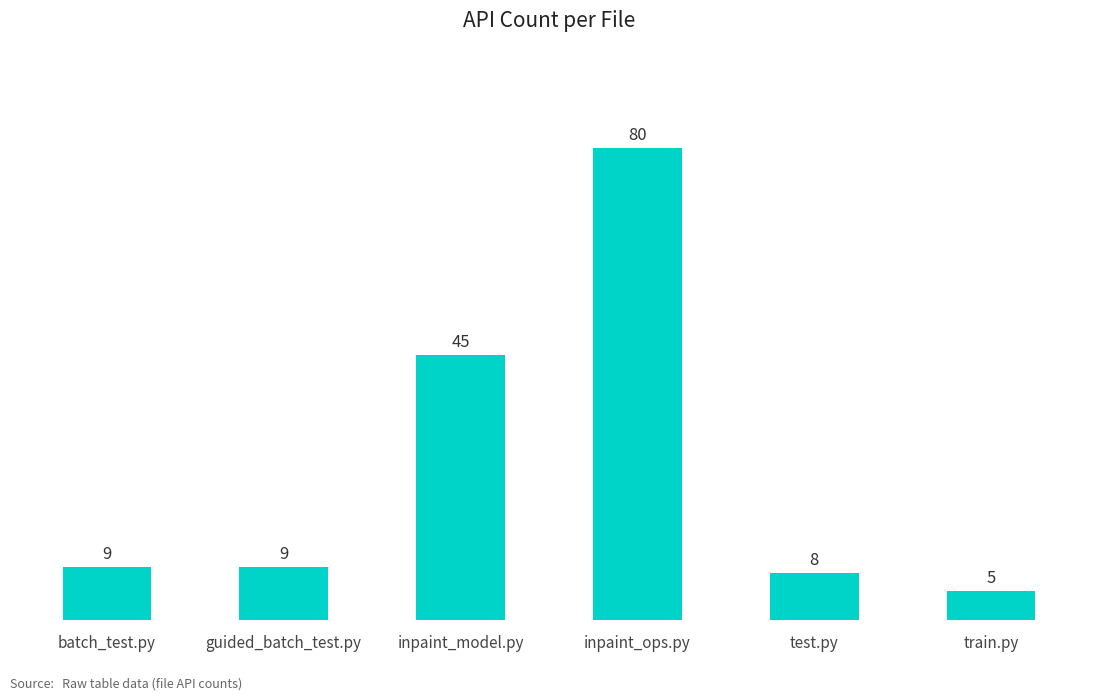

Reading right to left, extract all data points from this chart.

5	8	80	45	9	9